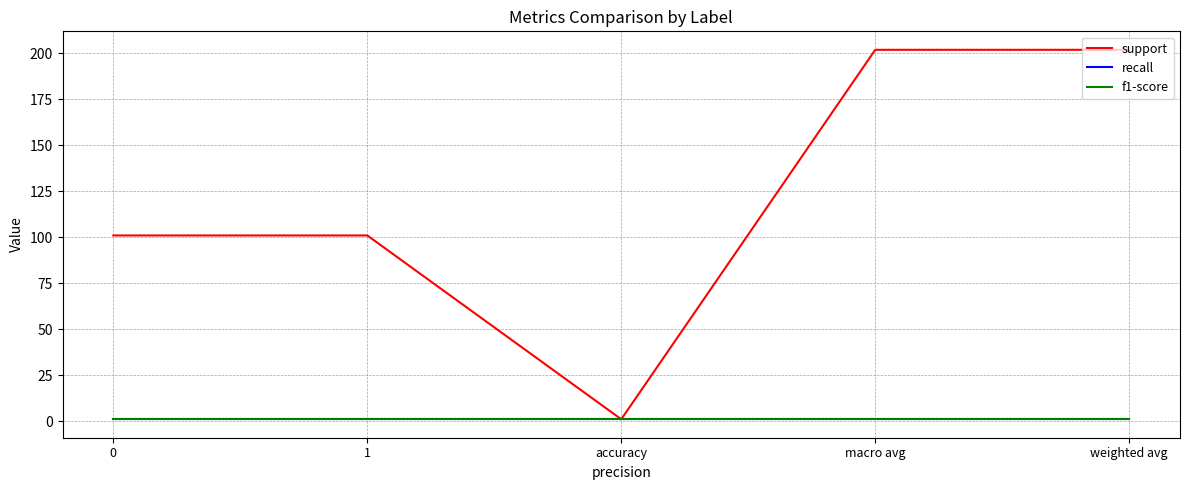

The value of f1-score at accuracy is 1. True or false?

True